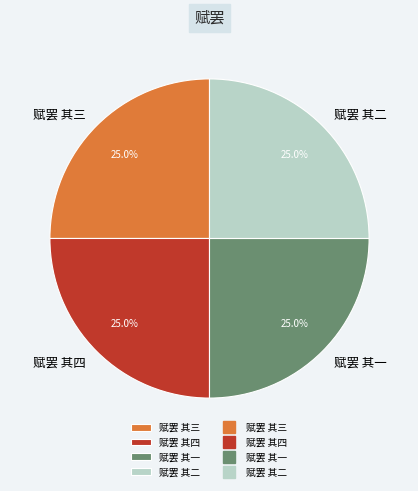

To the nearest percent, what portion does 赋罢 其二 represent?

25%